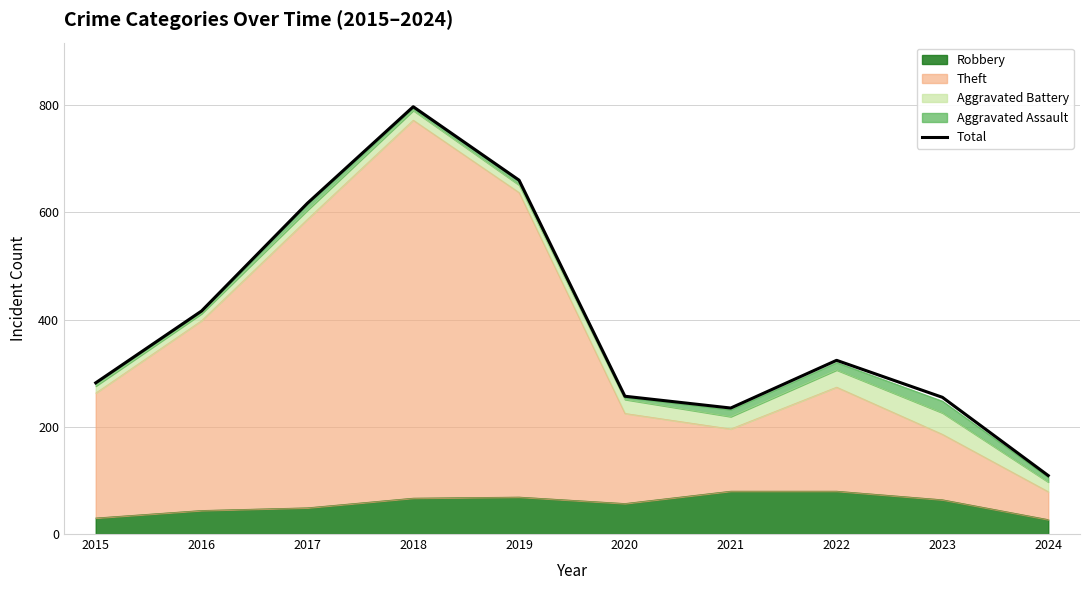

Reading left to right, list all the values displayed in this chart.

282	416	617	797	660	257	235	324	255	109